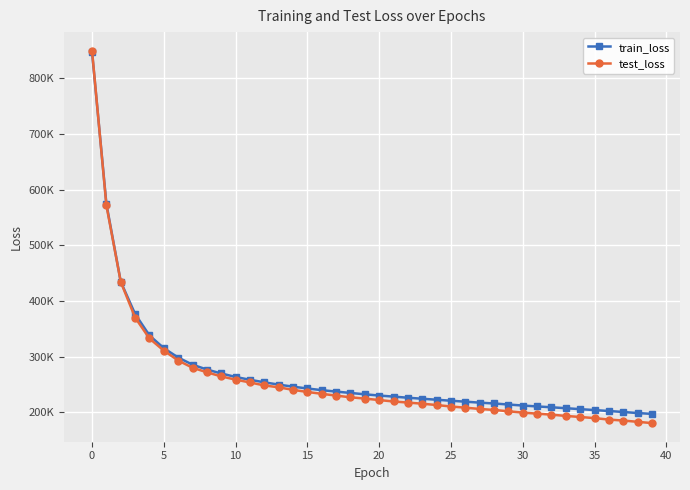

Is this an area chart (filled region under the line)?

No